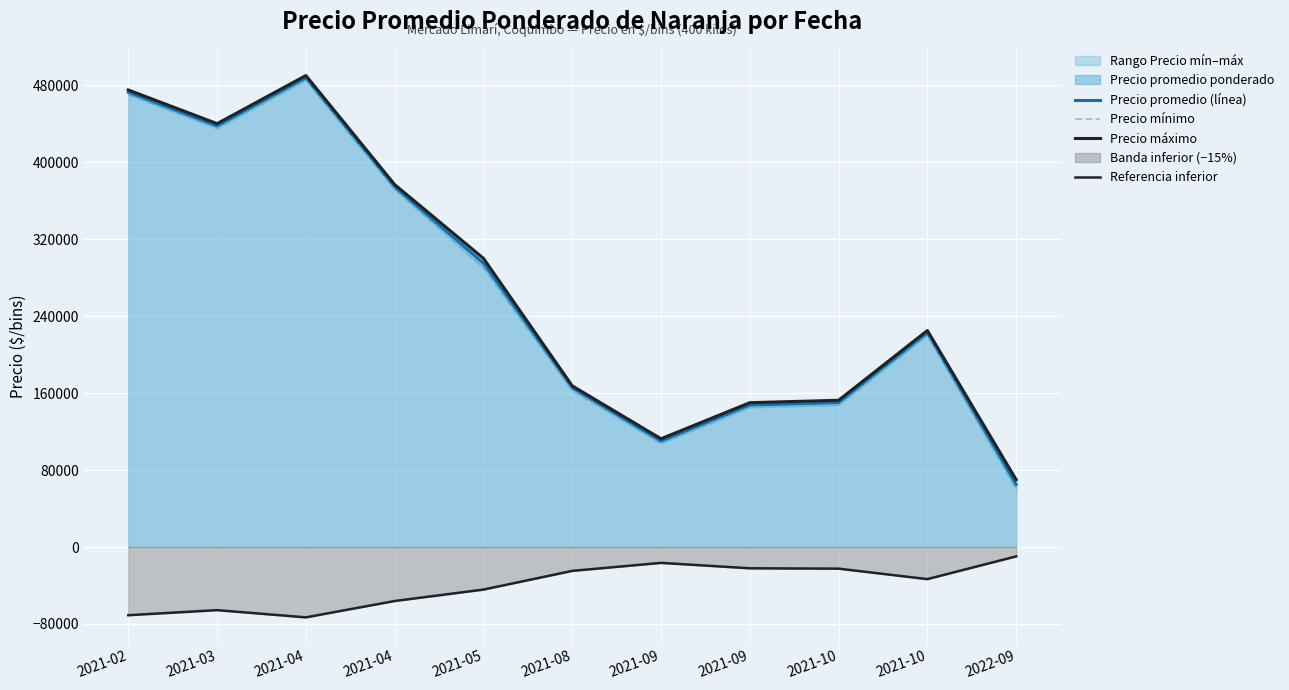

What is the average value of the Referencia inferior series?

-39914.8